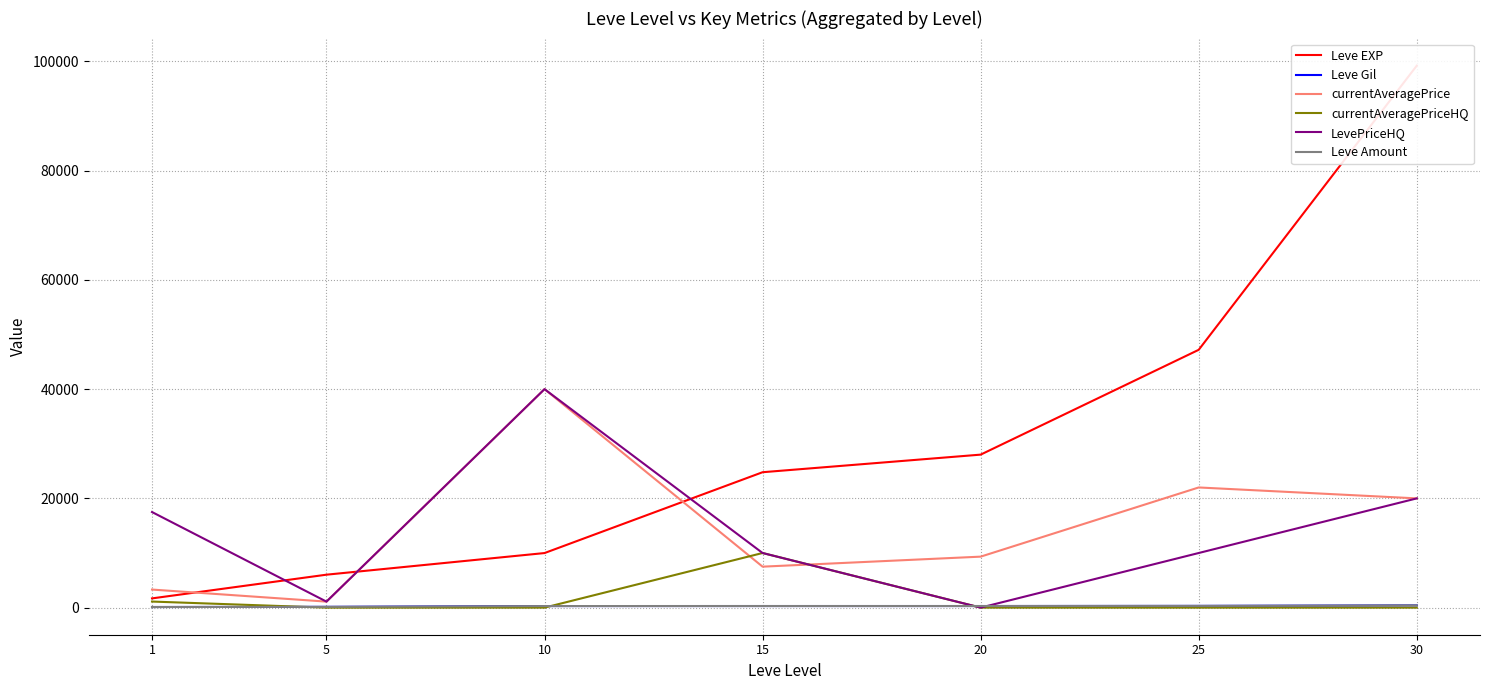

Which series has the largest total across all categories?

Leve EXP